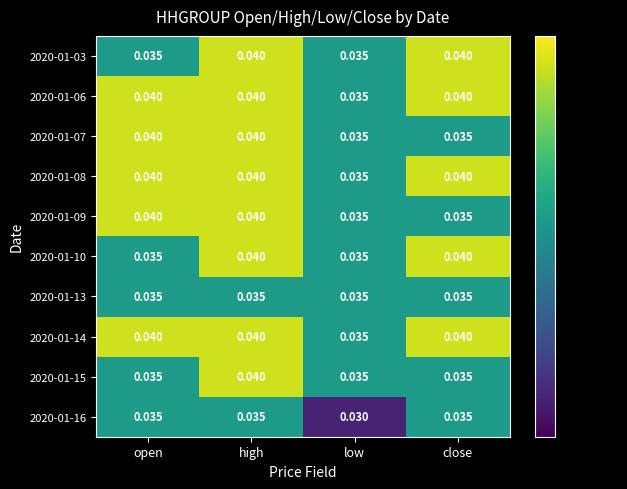

Where is 2020-01-16 nearest to the value 0?

low